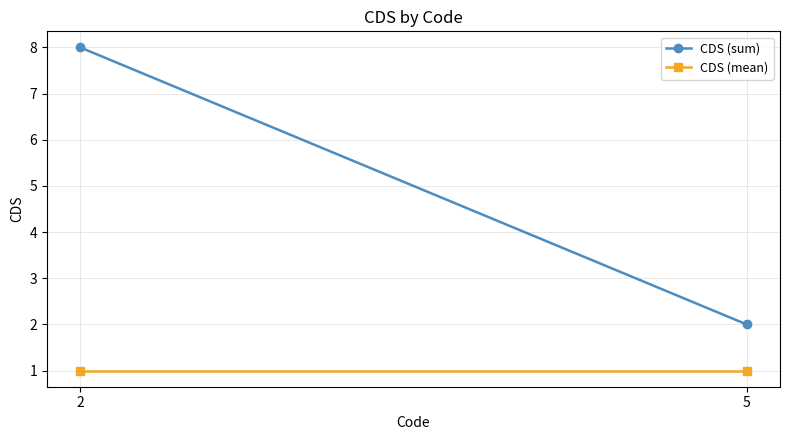

Reading right to left, extract all data points from this chart.

CDS (sum): 2	8
CDS (mean): 1	1